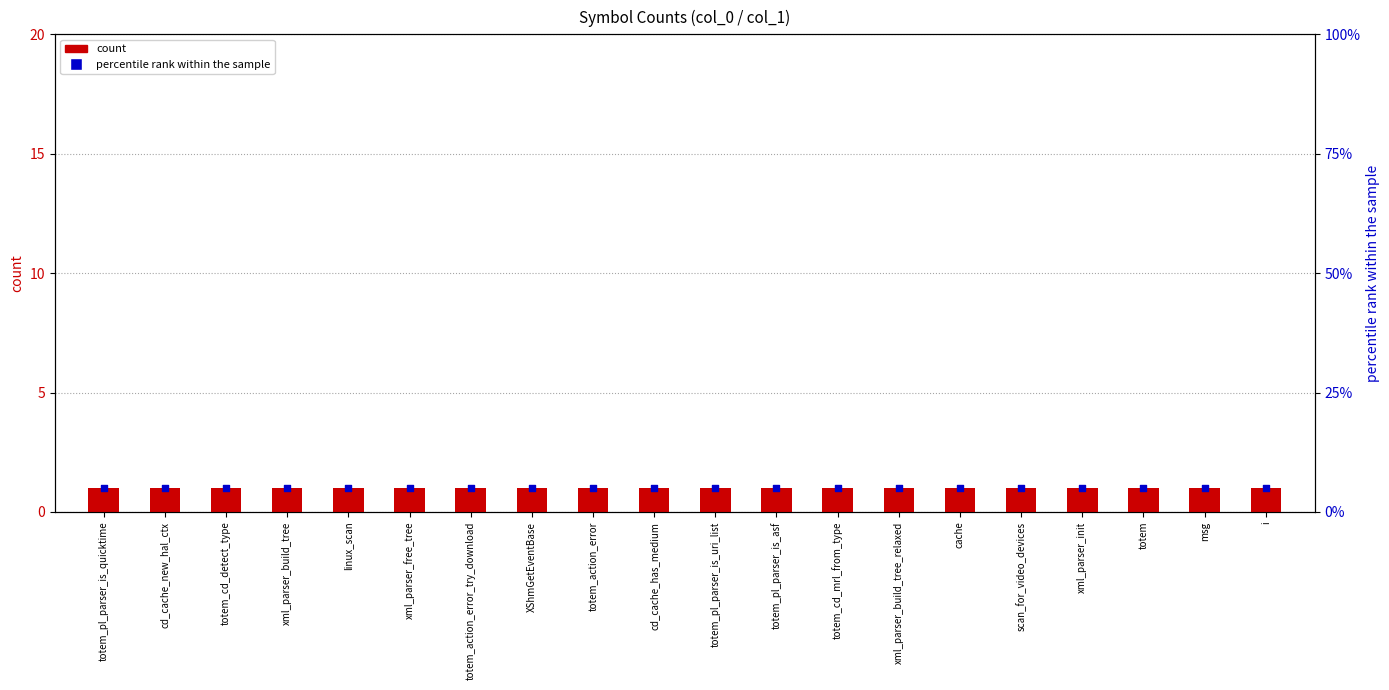

What are all the series names shown in the legend?

count, percentile rank within the sample